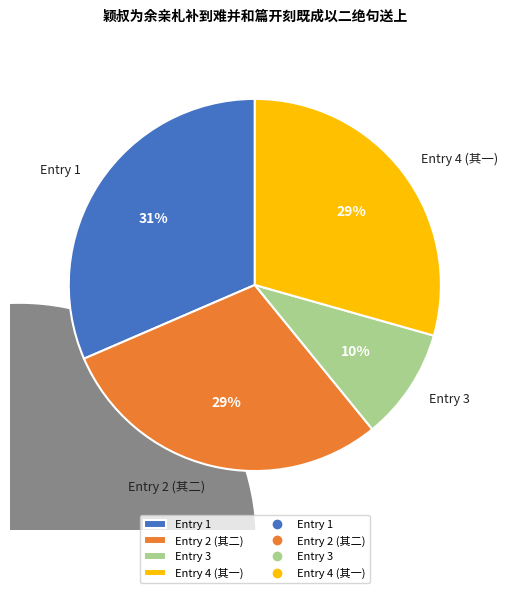

Count the number of slices in the pie.

4